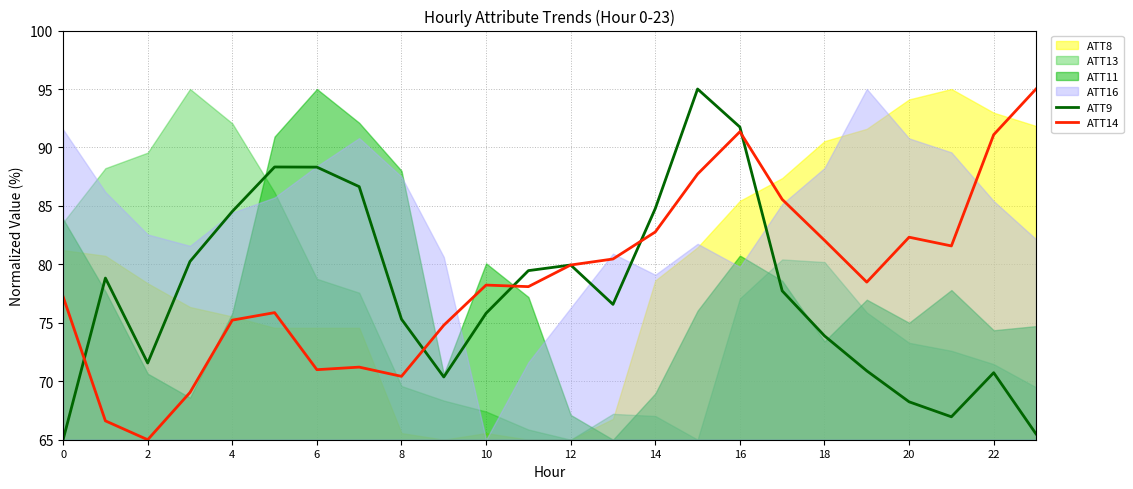

At which category is the sum across all series the highest?

16